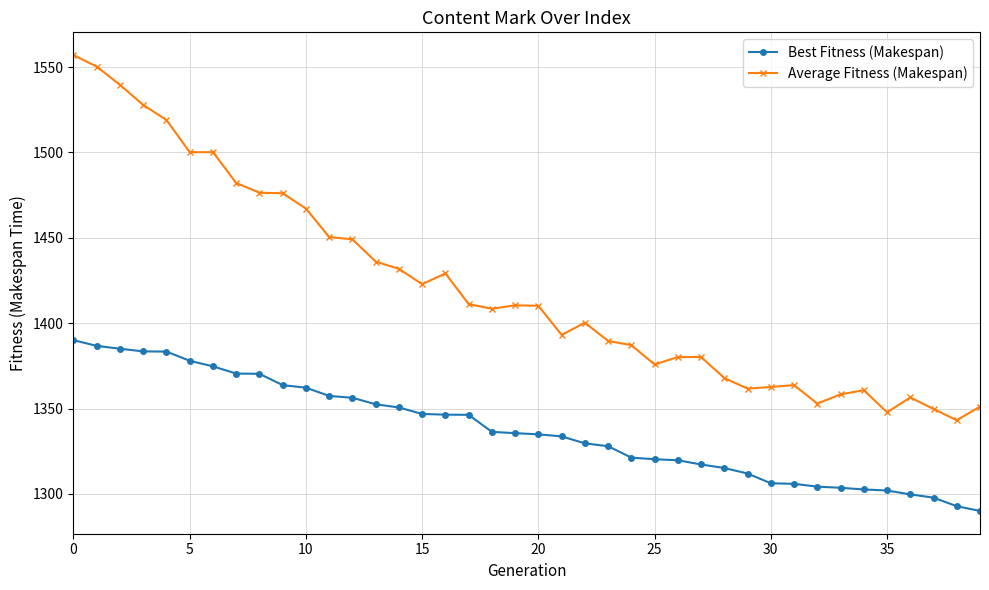

What is the value of the Average Fitness (Makespan) point at the 5th from the left?

1519.0